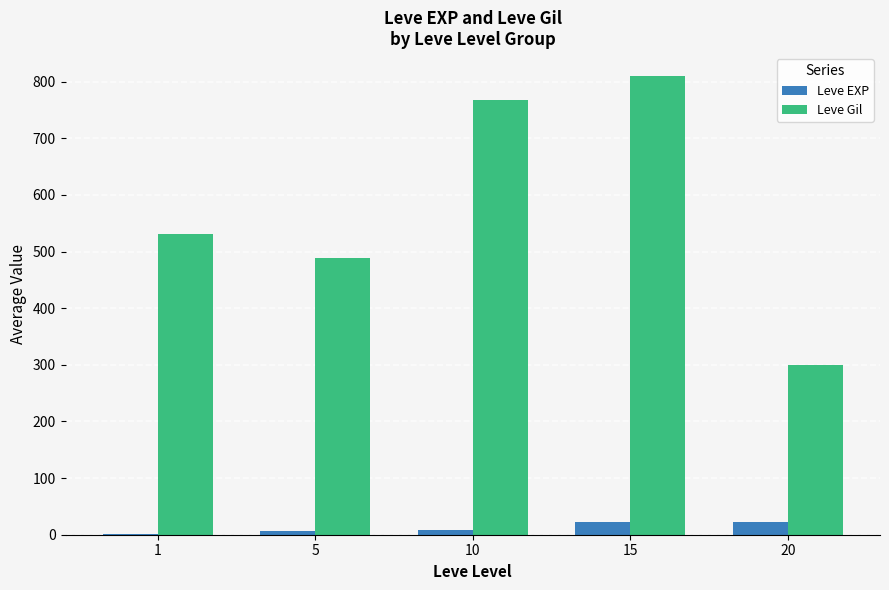

What is the sum of all Leve Gil values?

2898.3